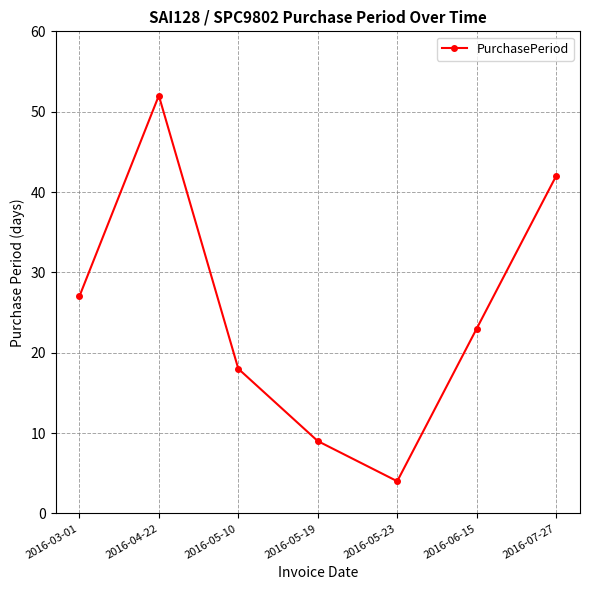

Approximately how many times larger is the value at 2016-05-23 compared to 2016-07-27?

0.1